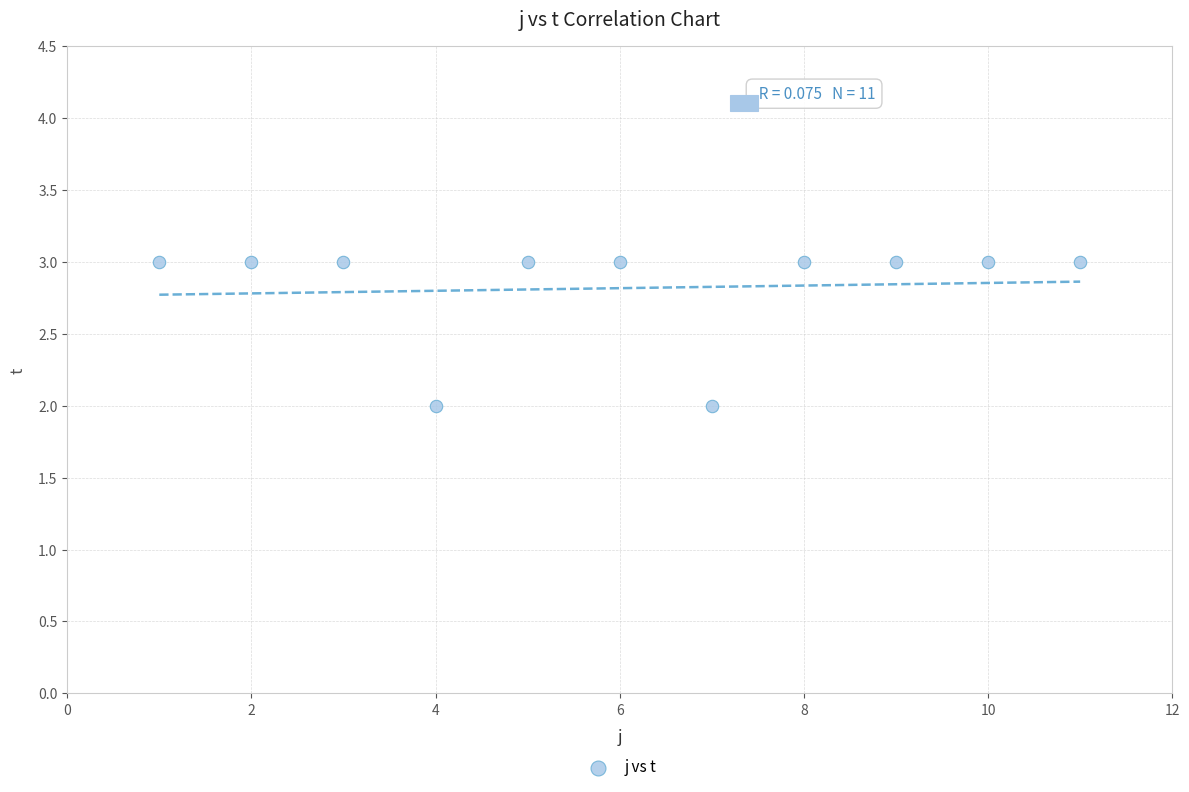

What is the average X value?

6